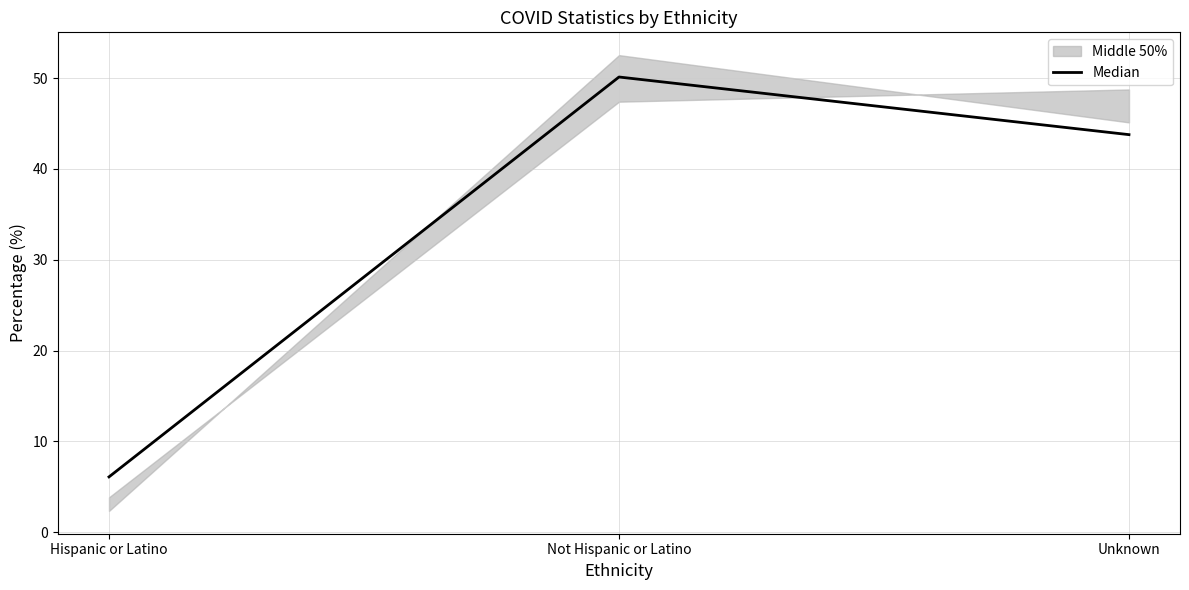

How many values are below 43?

1